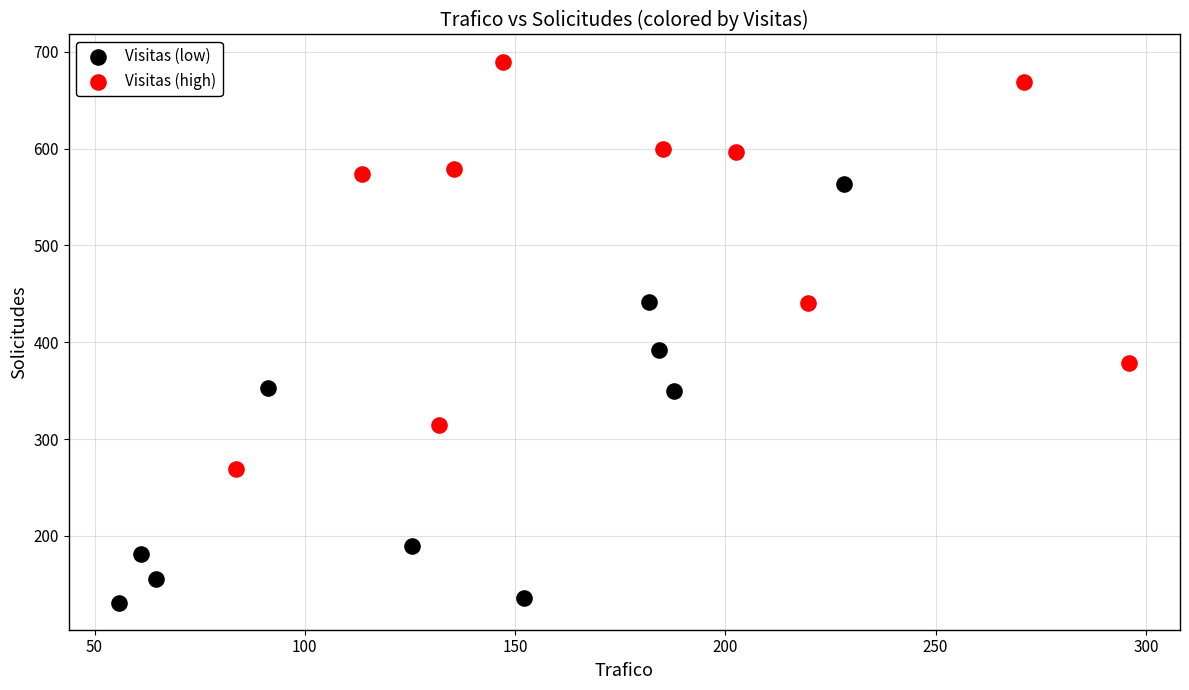

What are all the series names shown in the legend?

Visitas (low), Visitas (high)